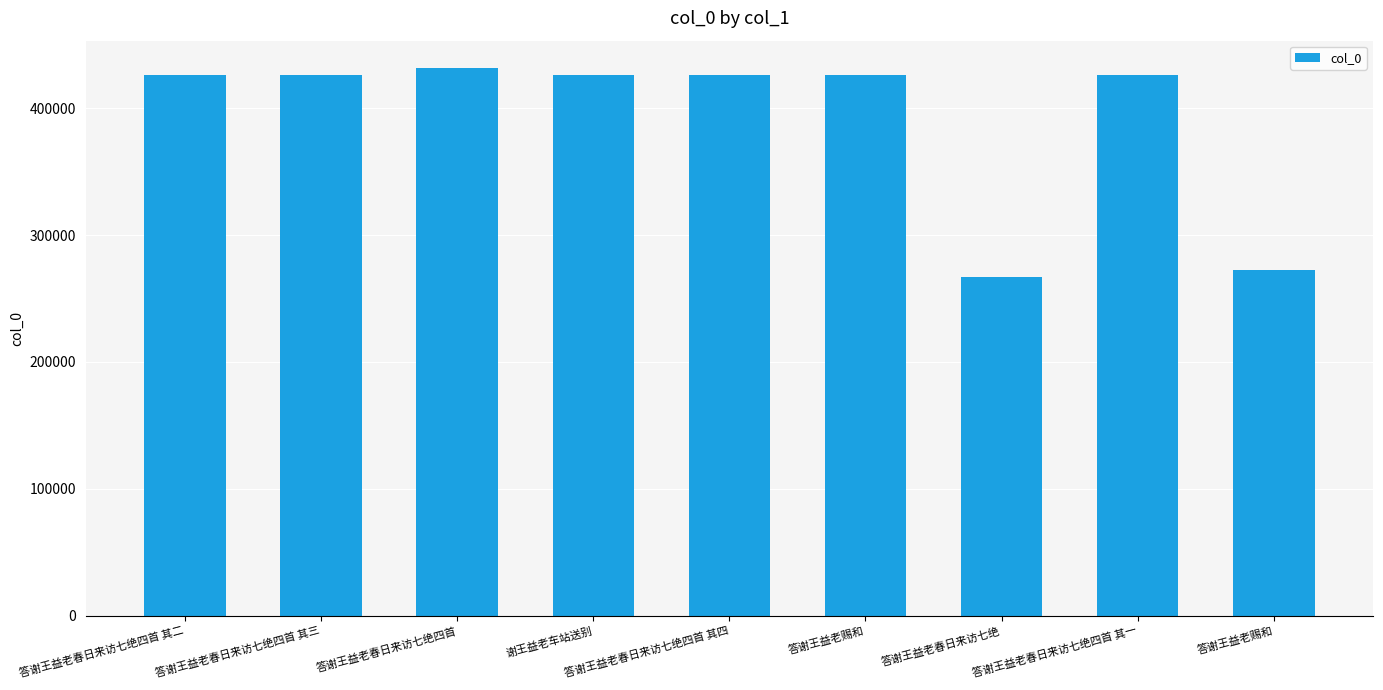

Approximately how many times larger is the value at 答谢王益老春日来访七绝四首 其一 compared to 答谢王益老春日来访七绝?

1.6